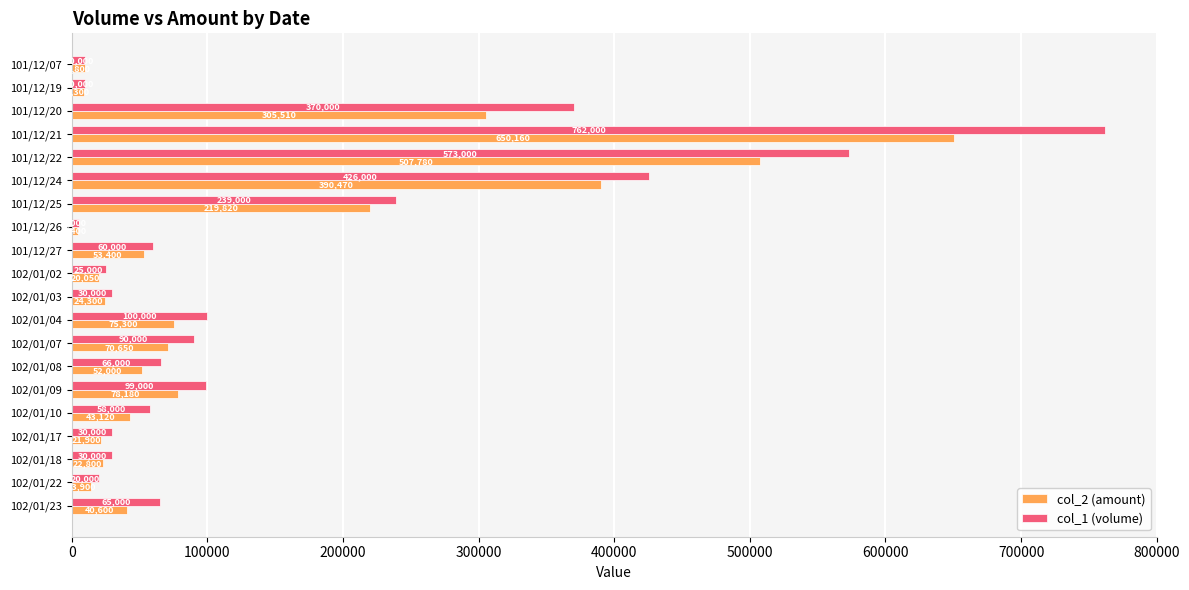

Which series has the largest total across all categories?

col_1 (volume)